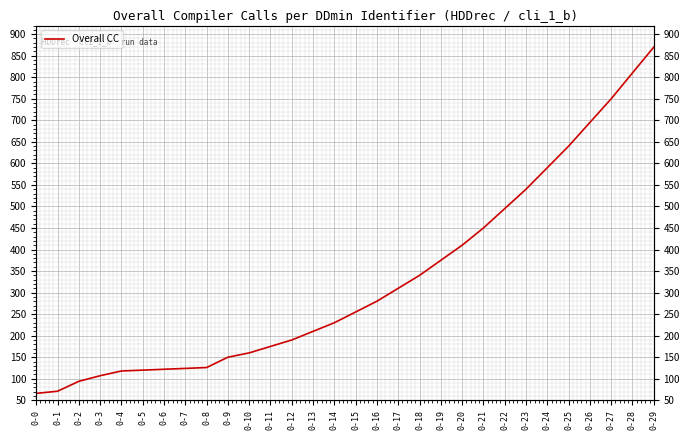

Reading left to right, what are all the values shown in this chart?

66	71	94	107	118	120	122	124	126	150	160	175	190	210	230	255	280	310	340	375	410	450	495	540	590	640	695	750	810	870